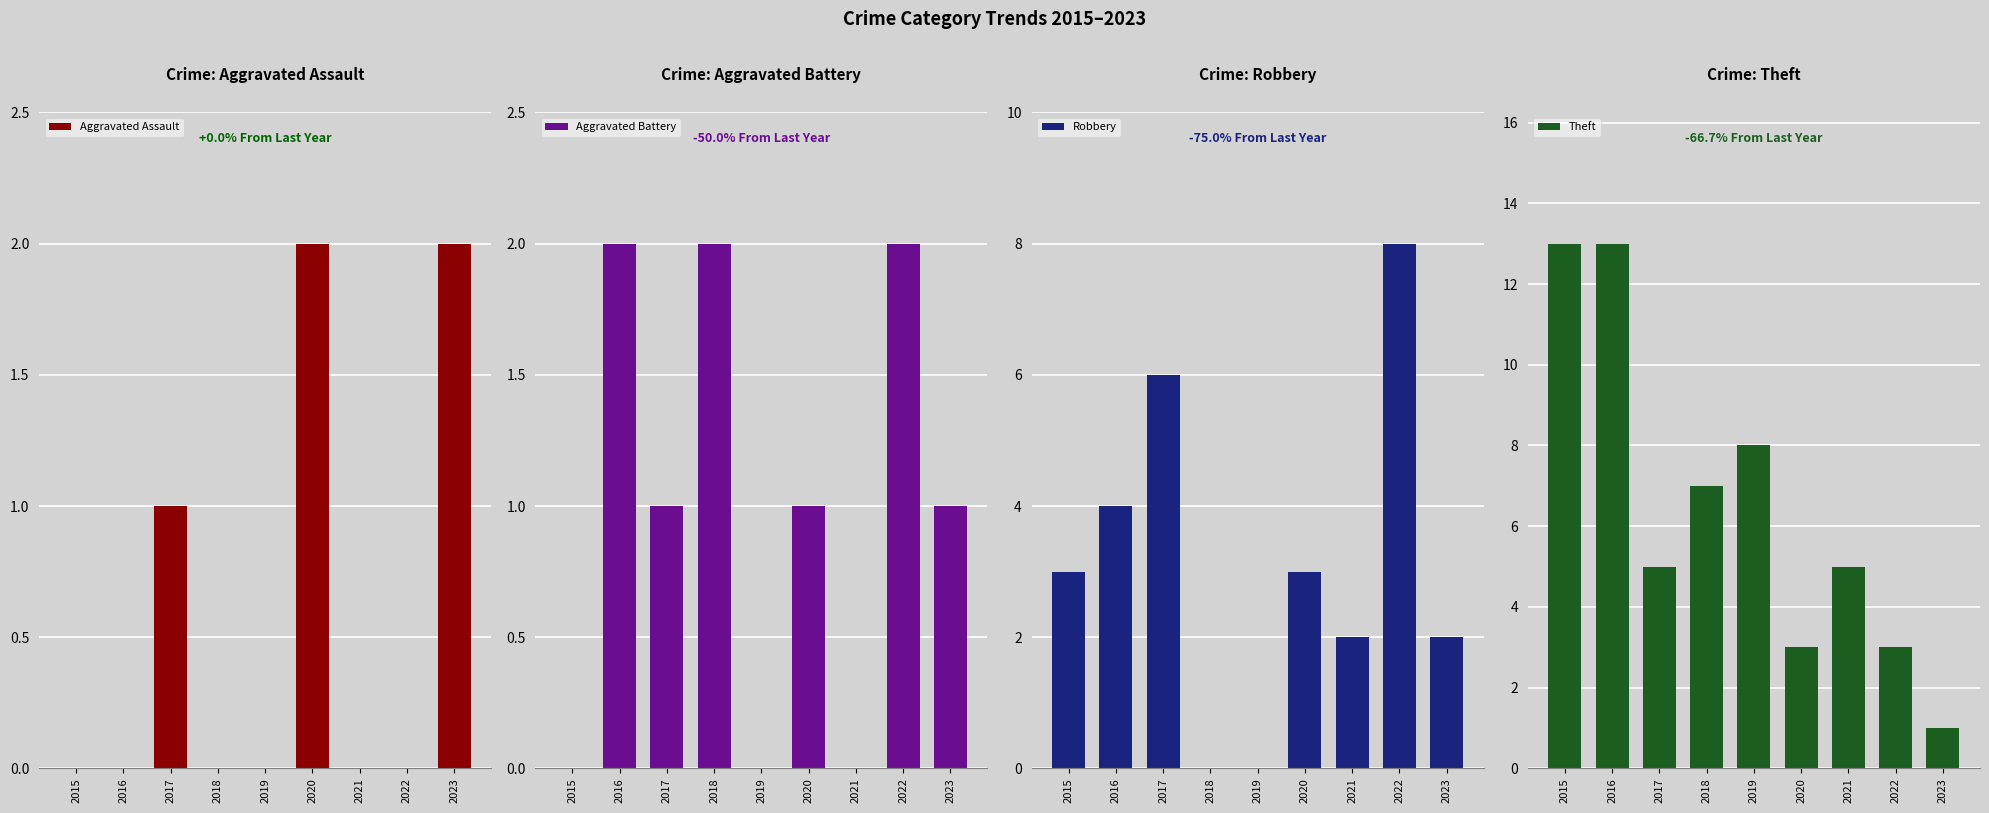

At which label does Aggravated Battery reach its minimum?

2015